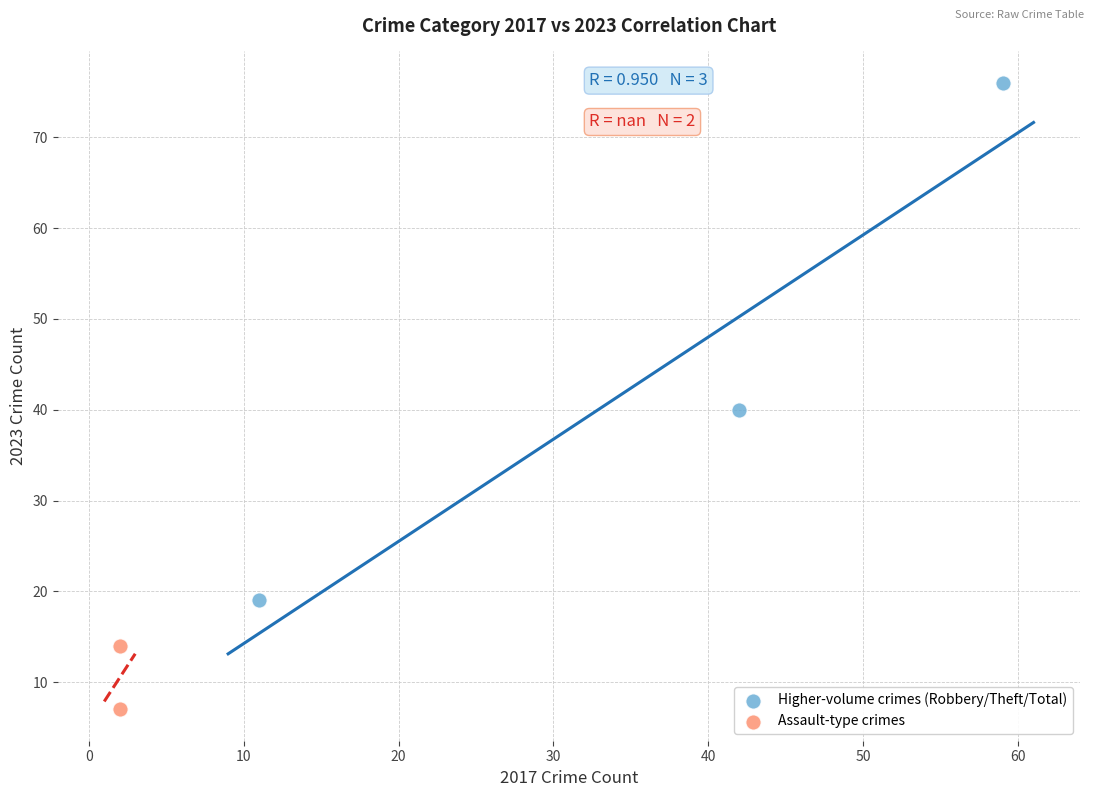

What are all the series names shown in the legend?

Higher-volume crimes (Robbery/Theft/Total), Assault-type crimes